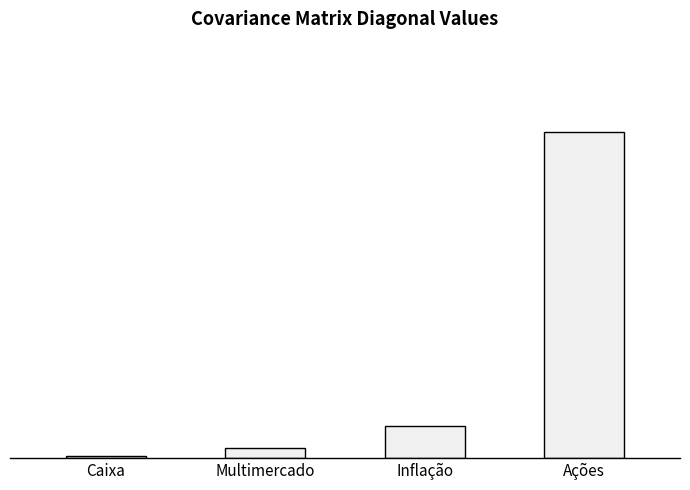

Rank the categories by value from lowest to highest.

Caixa, Multimercado, Inflação, Ações